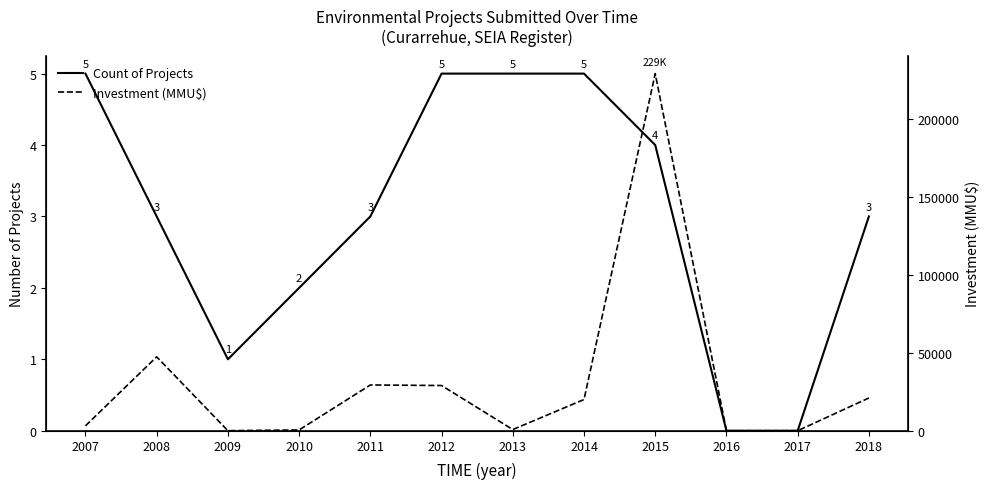

True or false: Investment (MMU$) has a value of 29342 at 2011.

True